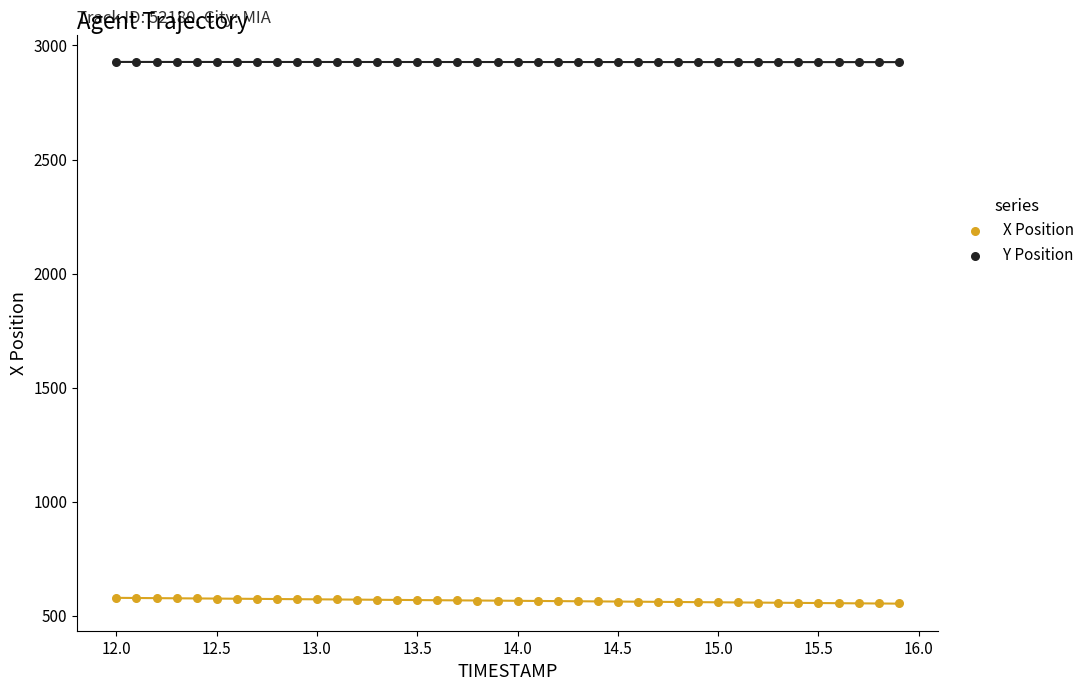

Across all data points, what is the range of X values (max minus min)?

3.9